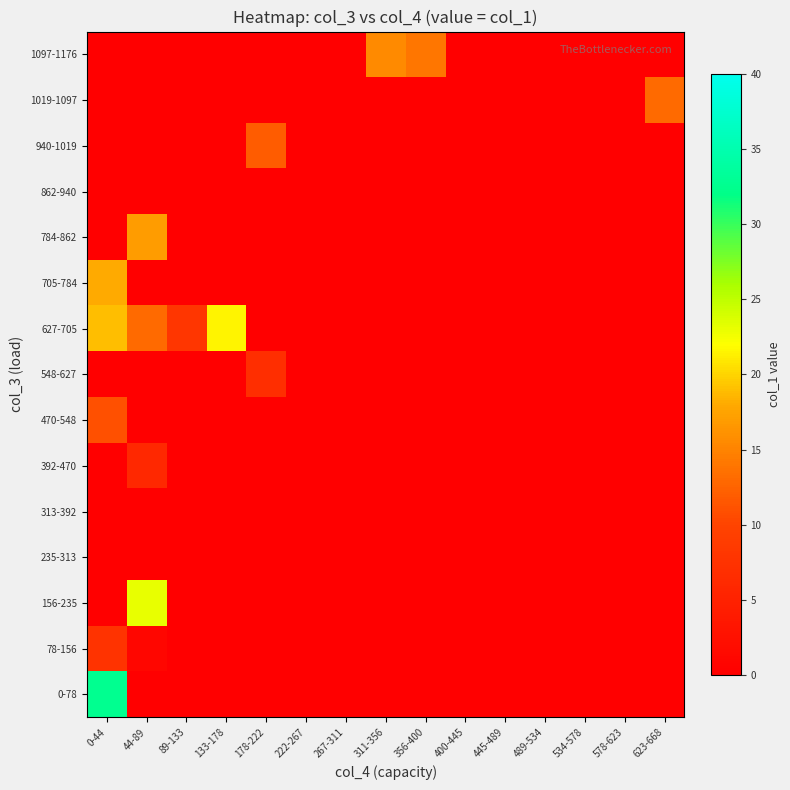

Between 534-578 and 267-311, which is larger?

534-578